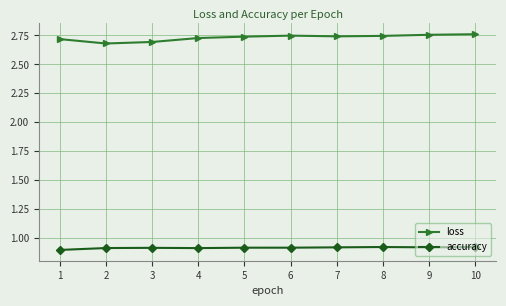

Rank the series at 4 from lowest to highest value.

accuracy, loss